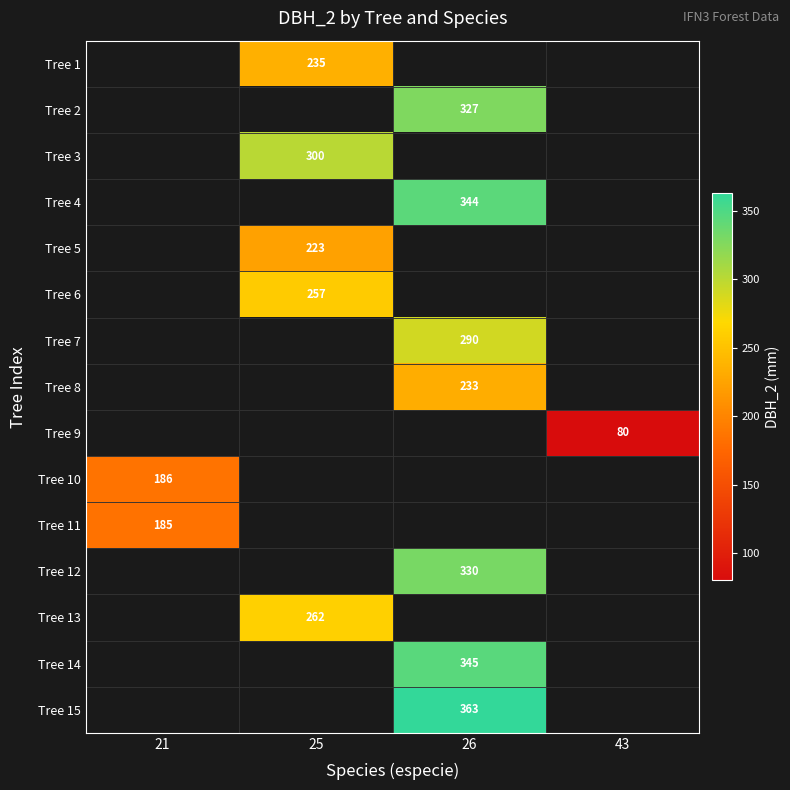

The value of Tree 2 at 26 is 327. True or false?

True